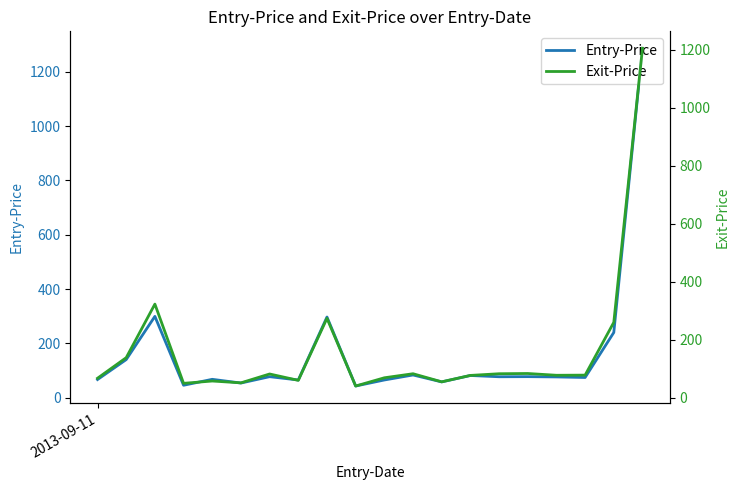

Reading left to right, list all the values displayed in this chart.

Entry-Price: 2013-09-11=66.7	1=140.2	2=299.3	3=45.6	4=67.5	5=53.8	6=77.2	7=65.1	8=297.0	9=42.9	10=65.1	11=83.5	12=58.0	13=81.6	14=77.0	15=77.4	16=76.3	17=74.3	18=240.0	19=1286.7
Exit-Price: 2013-09-11=66.5	1=137.5	2=322.3	3=48.9	4=56.9	5=50.6	6=81.2	7=59.2	8=273.2	9=39.6	10=68.0	11=82.0	12=54.1	13=76.2	14=82.0	15=82.8	16=76.7	17=77.2	18=259.4	19=1205.5